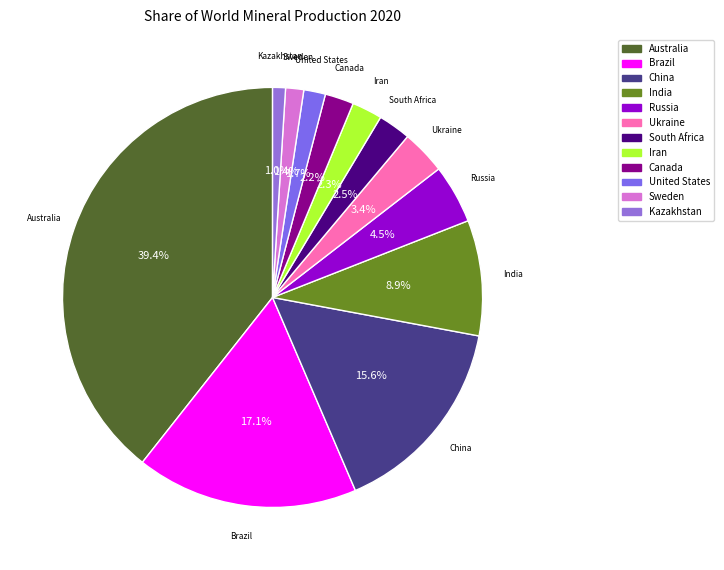

How many slices are in this pie chart?

12